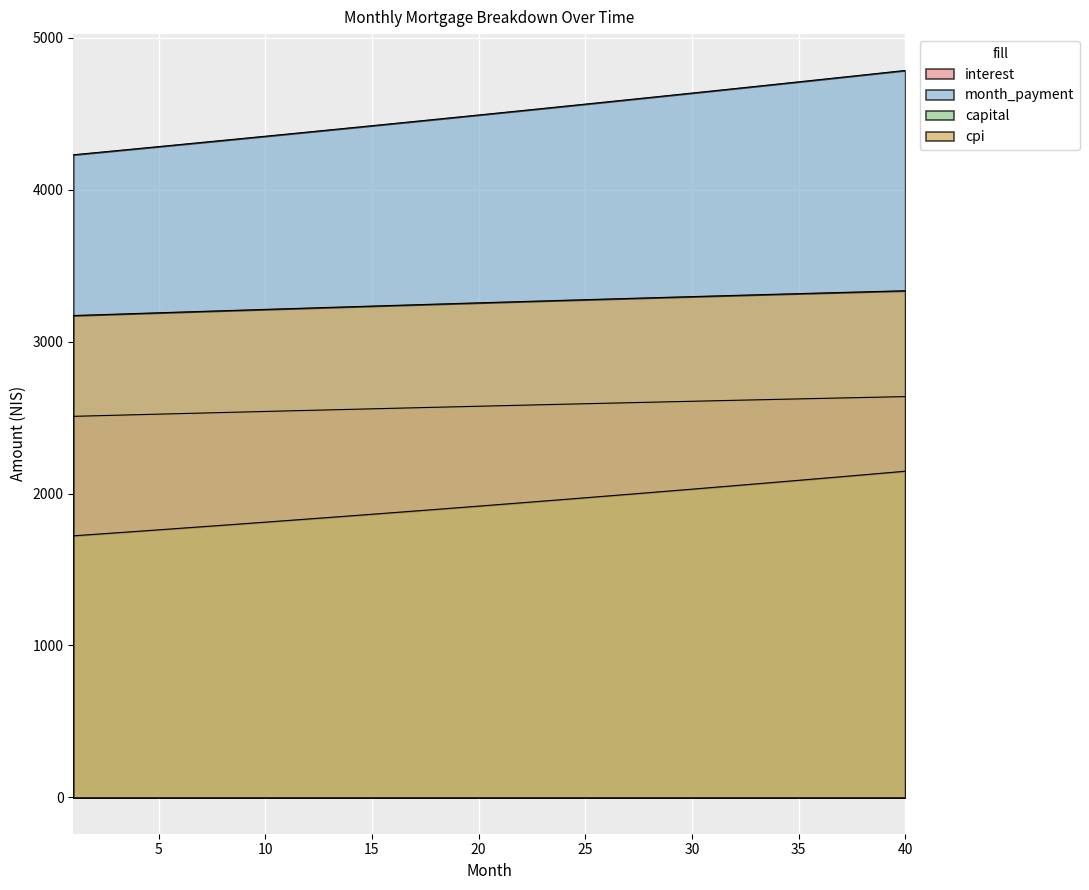

What is the value of the cpi point at the 13th from the left?

3224.8